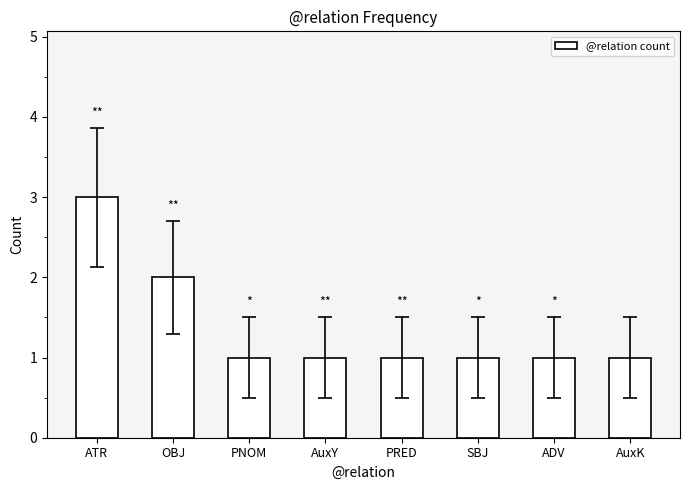

Reading left to right, extract all data points from this chart.

ATR=3	OBJ=2	PNOM=1	AuxY=1	PRED=1	SBJ=1	ADV=1	AuxK=1